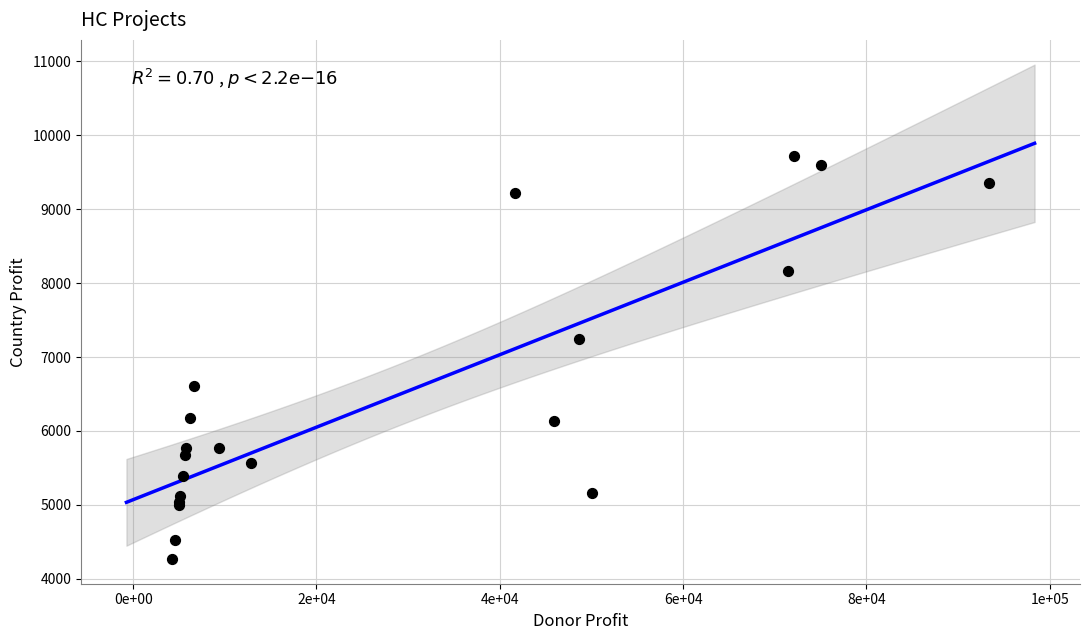

What Y value in the scatter plot is closest to 6994?

7238